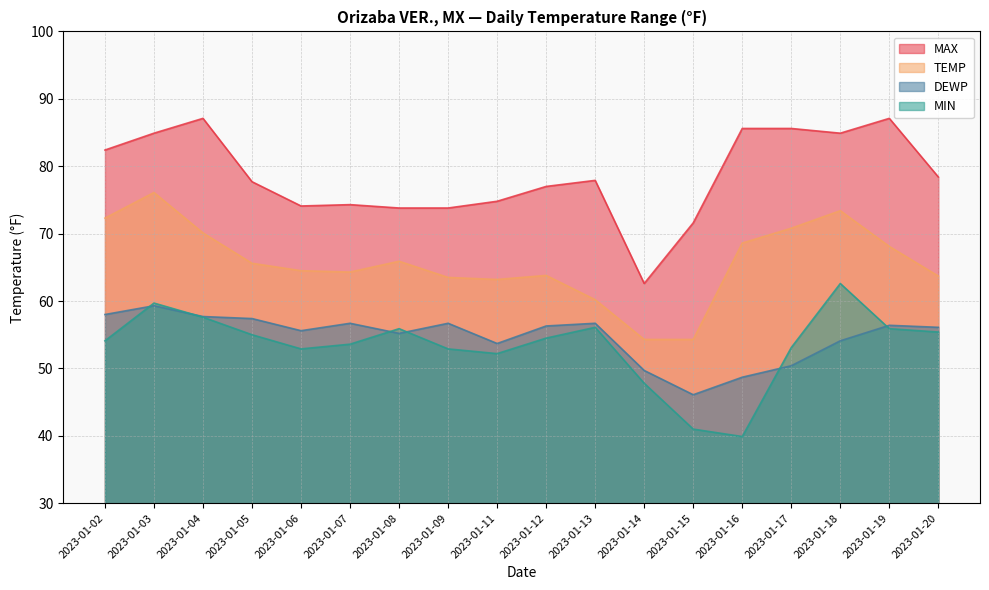

Which series changed the most between 2023-01-15 and 2023-01-20?

MIN